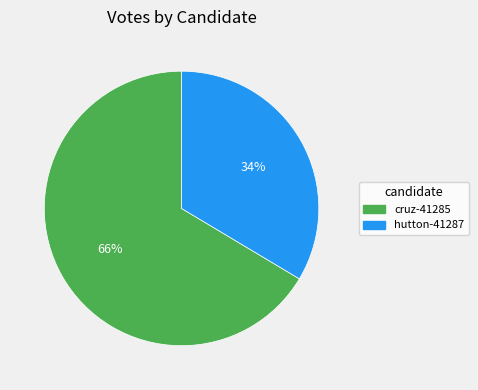

To the nearest percent, what is the average slice percentage?

50%